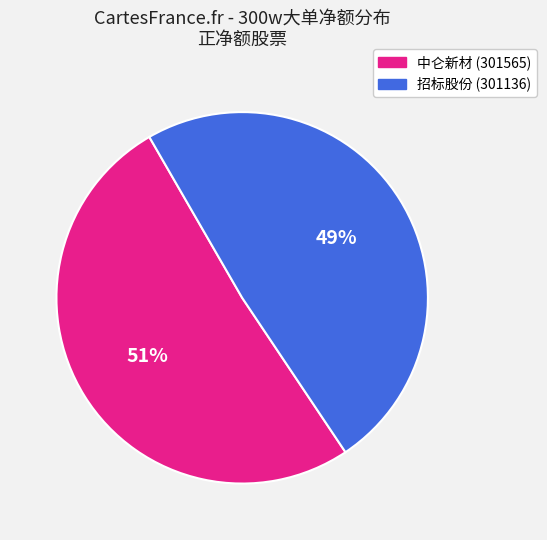

Combined, do 中仑新材 (301565) and 招标股份 (301136) account for over 50%?

Yes